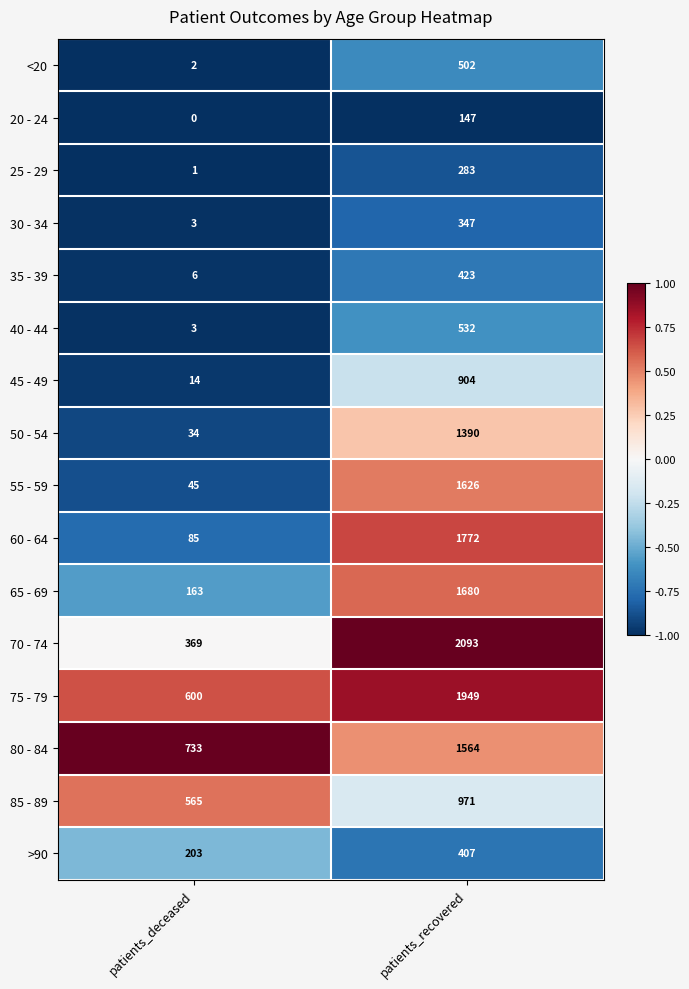

At how many categories does at least one series exceed 0?

2